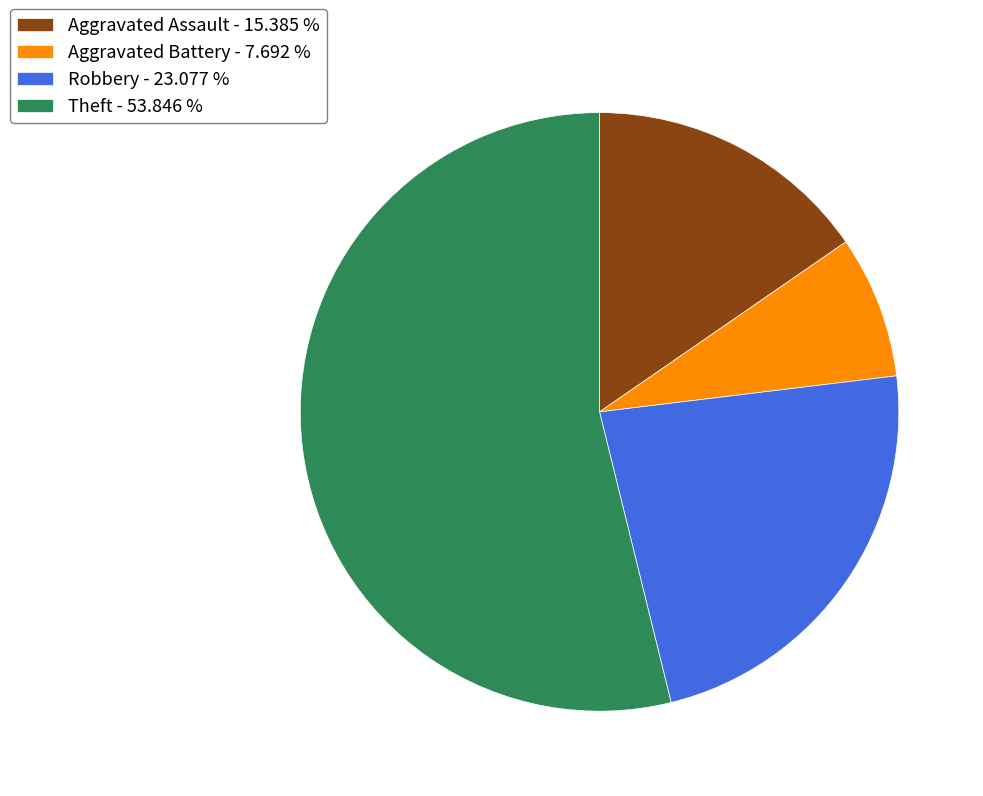

Is the sum of Robbery - 23.077 % and Aggravated Battery - 7.692 % greater than half?

No